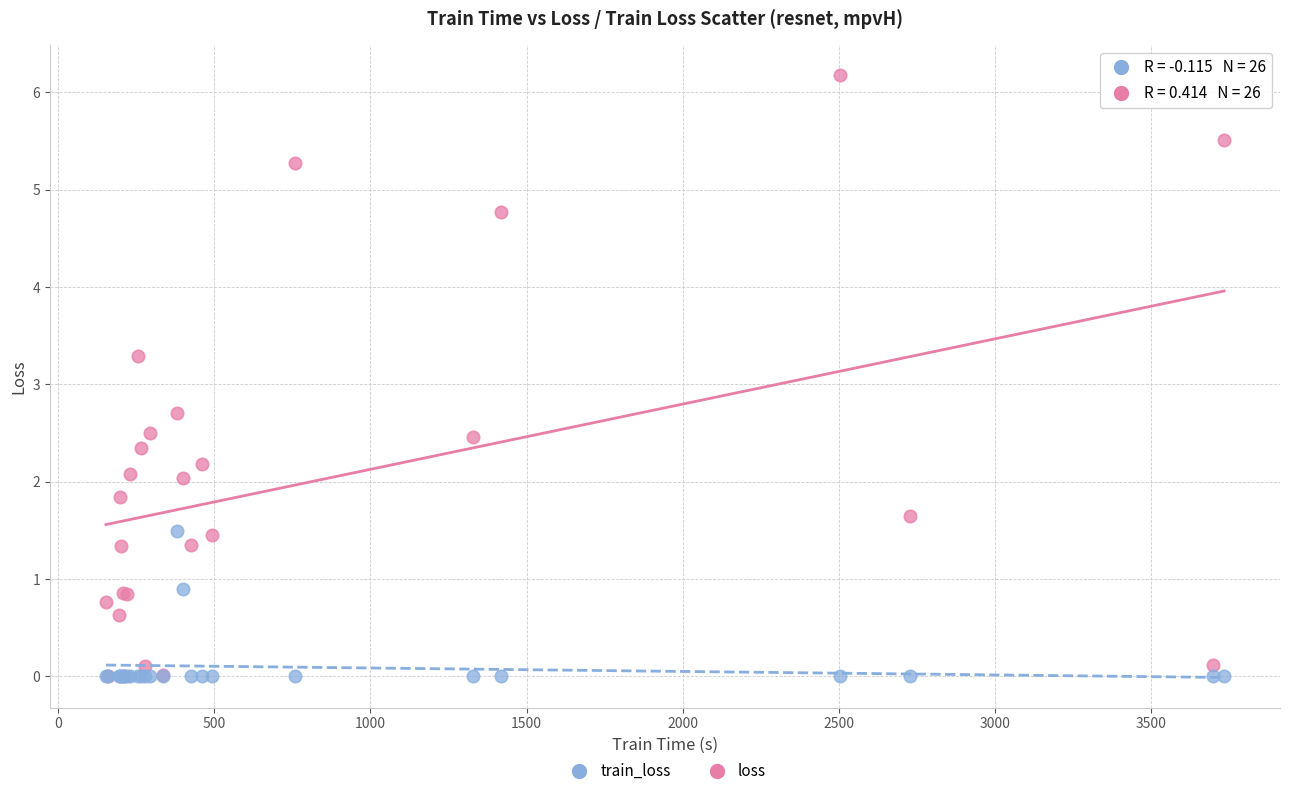

Which series has the largest Y range (max minus min)?

loss